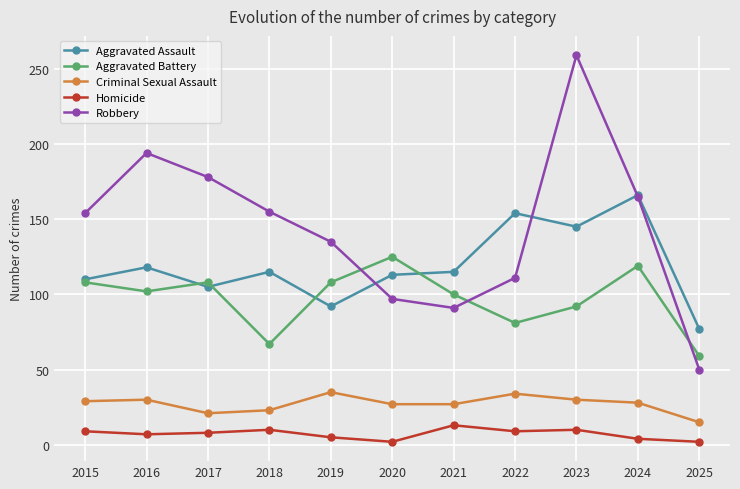

What is the sum of all Homicide values?

79